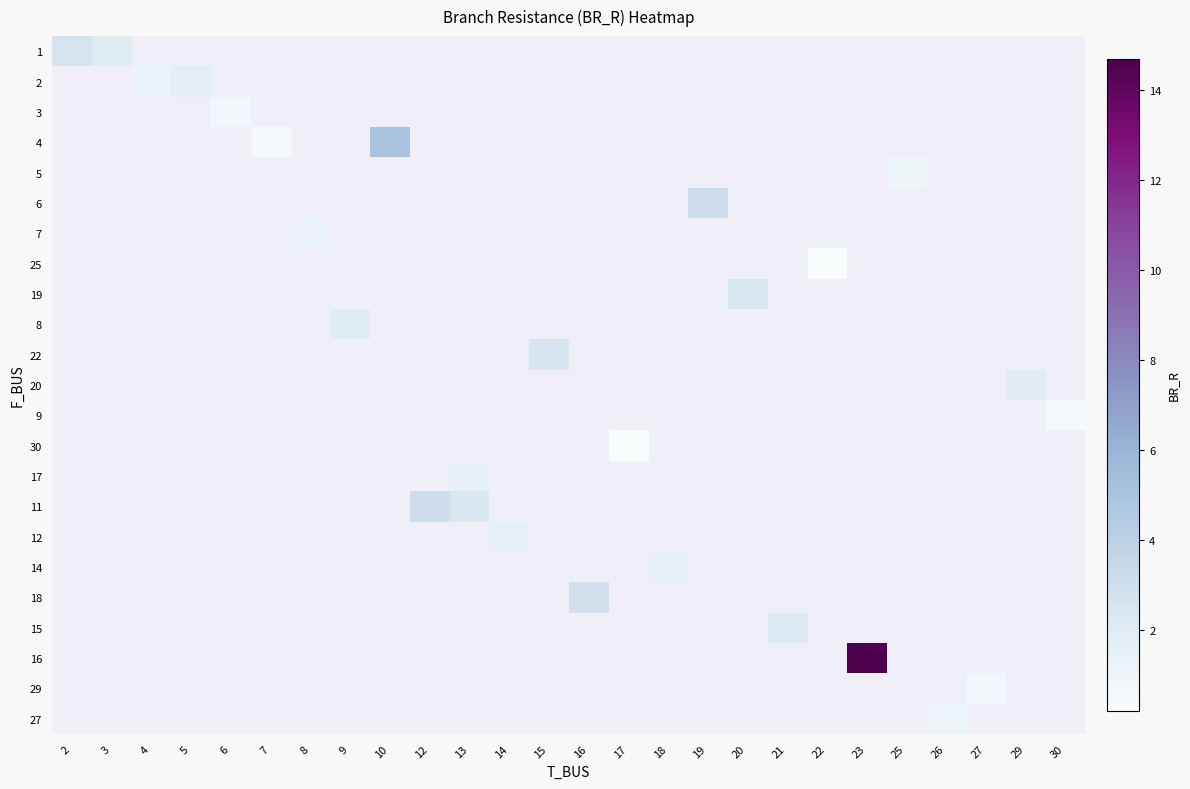

How many values in row_21 are above zero?

1